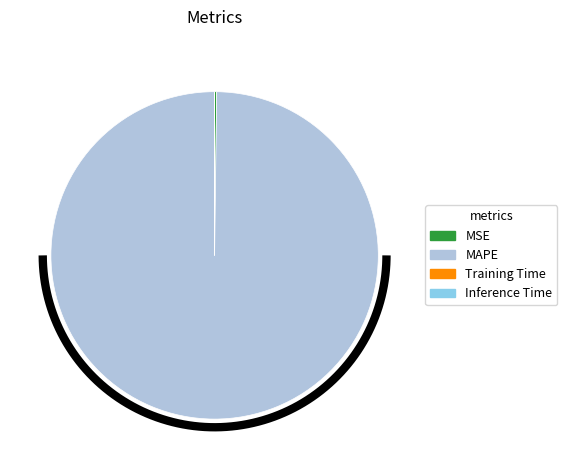

Which category has the biggest portion of the pie?

MAPE